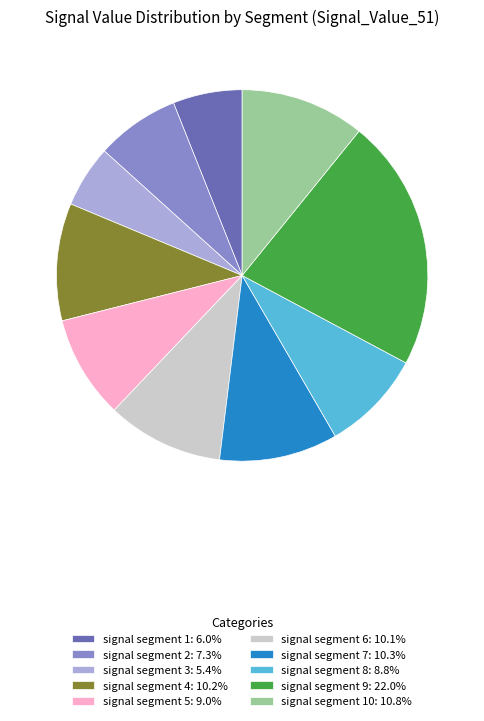

Do signal segment 5: 9.0% and signal segment 1: 6.0% together represent more than half of the pie?

No